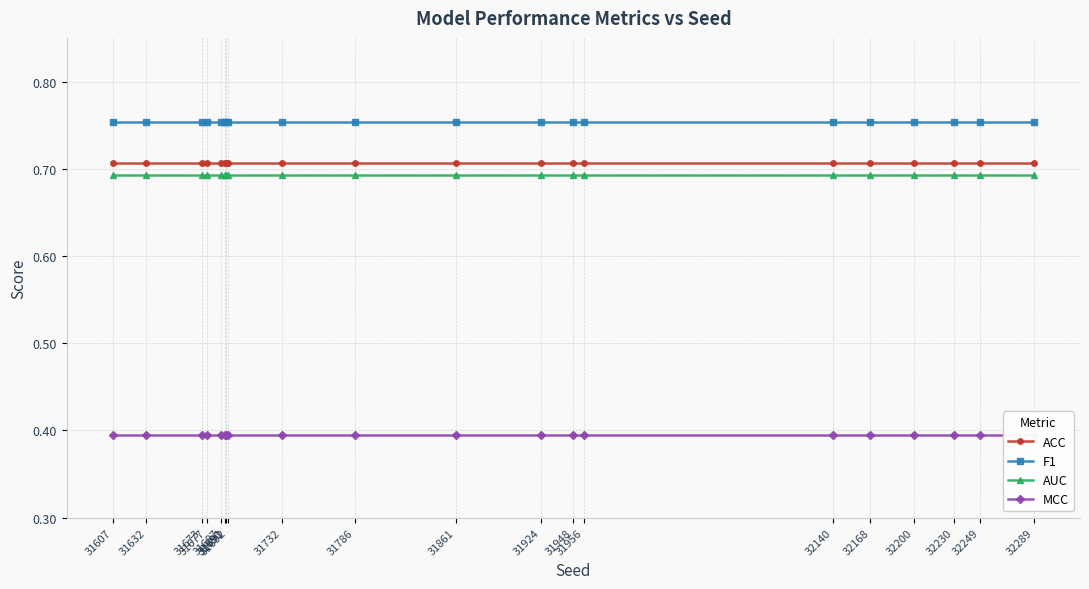

Is the value of ACC at 31732 greater than the value of MCC at 31786?

Yes